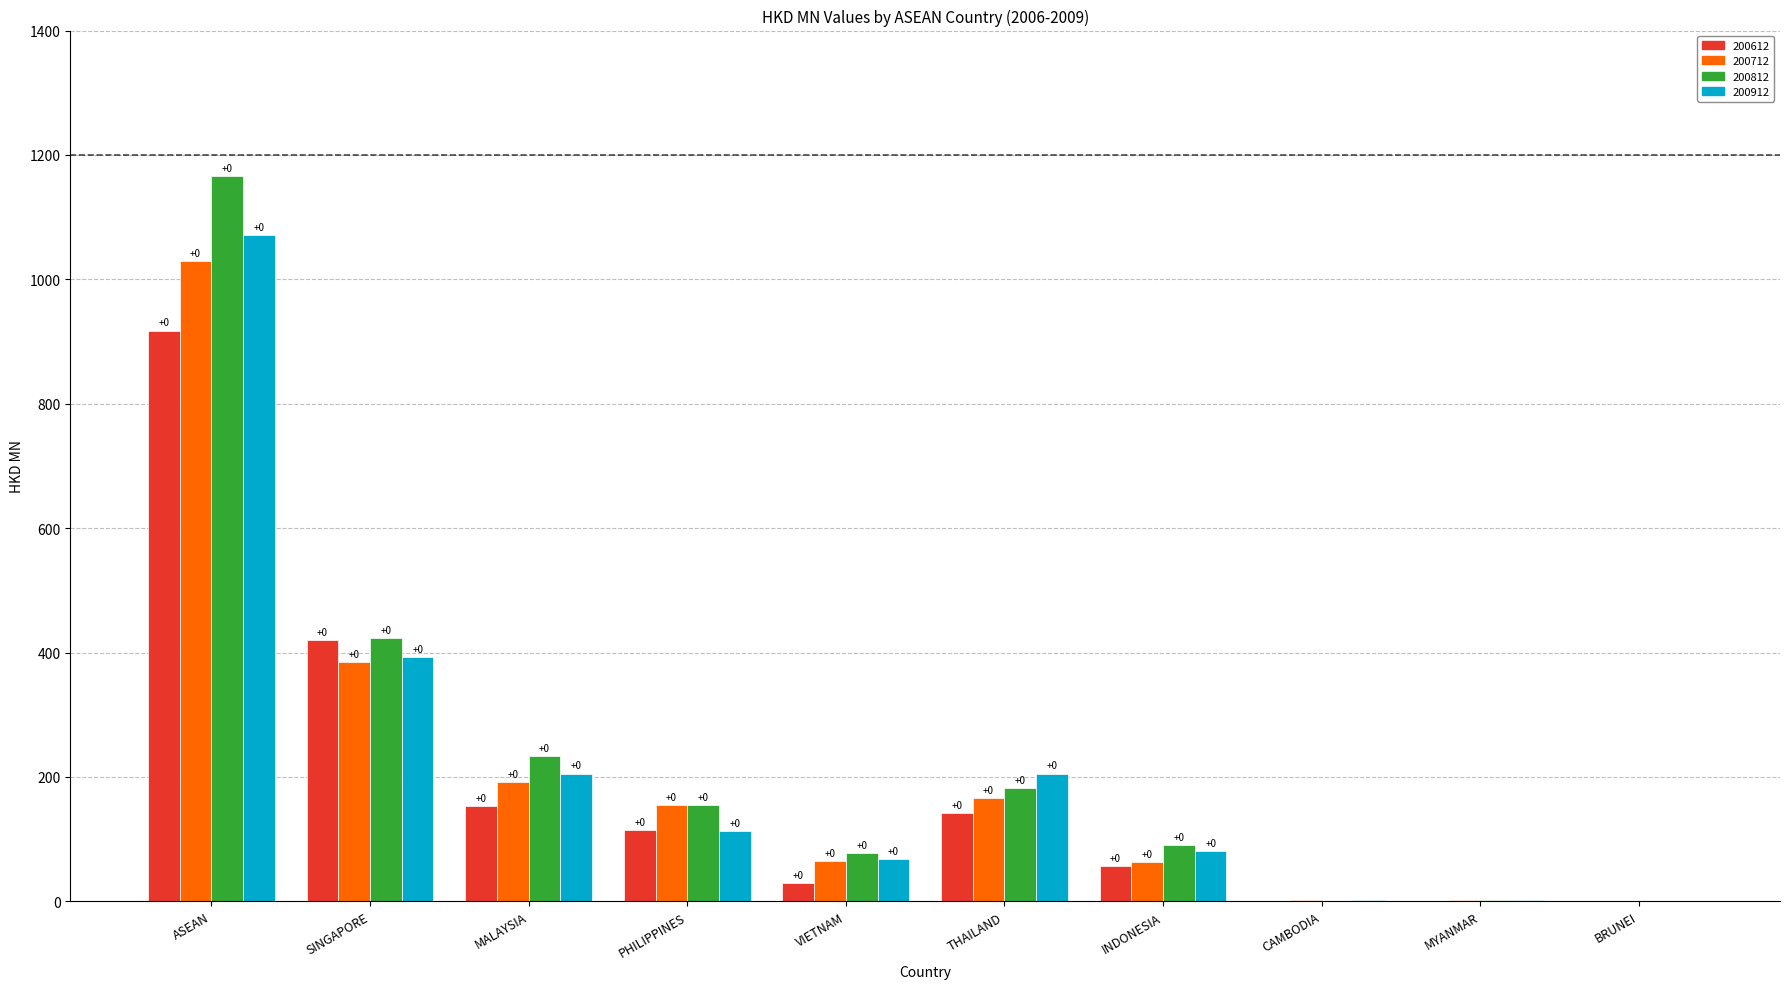

Are the bars grouped side by side (vs. stacked)?

Yes